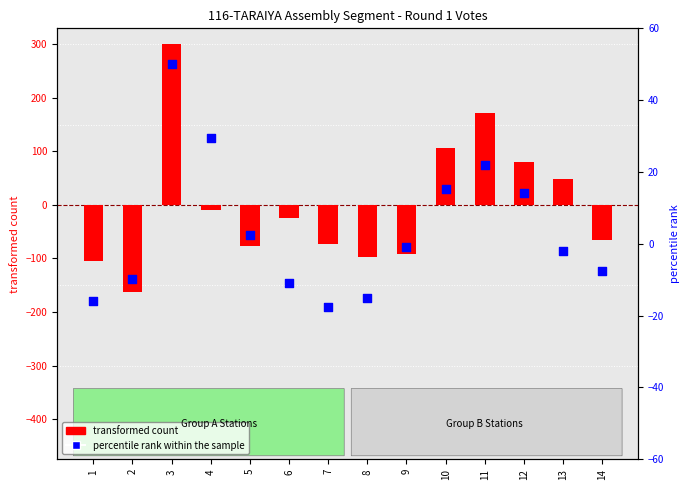

Which series contains the lowest Y value?

transformed count